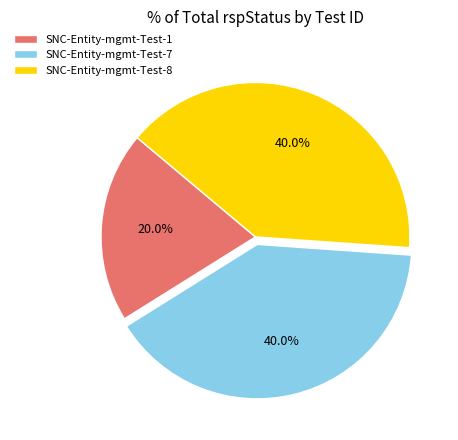

Which category has the smallest portion of the pie?

SNC-Entity-mgmt-Test-1